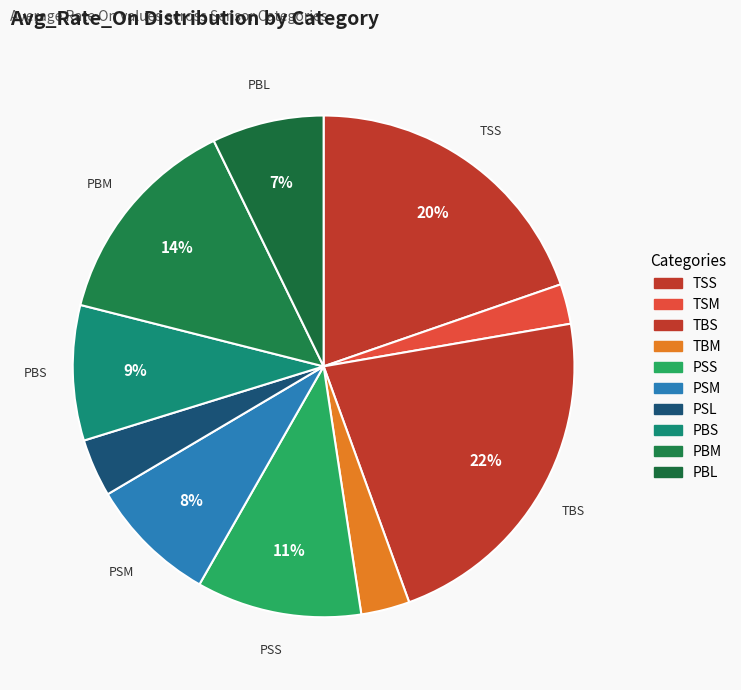

To the nearest percent, what portion does PSL represent?

4%